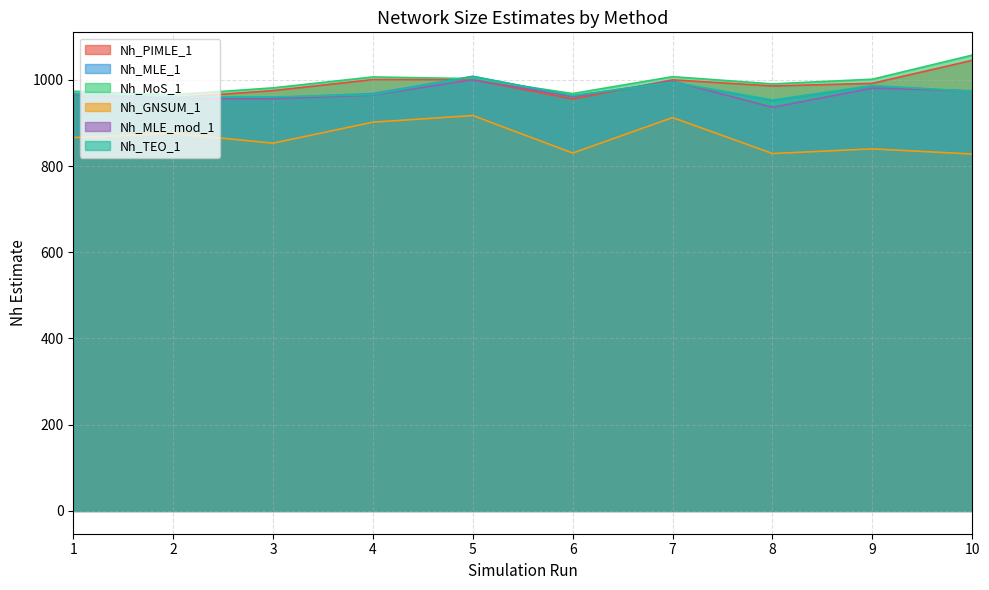

At which category does Nh_MoS_1 reach its first local peak?

4